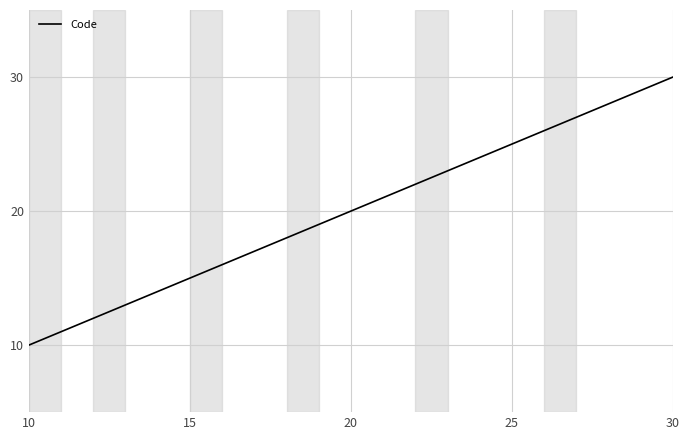

What is the maximum value shown in the chart?

30